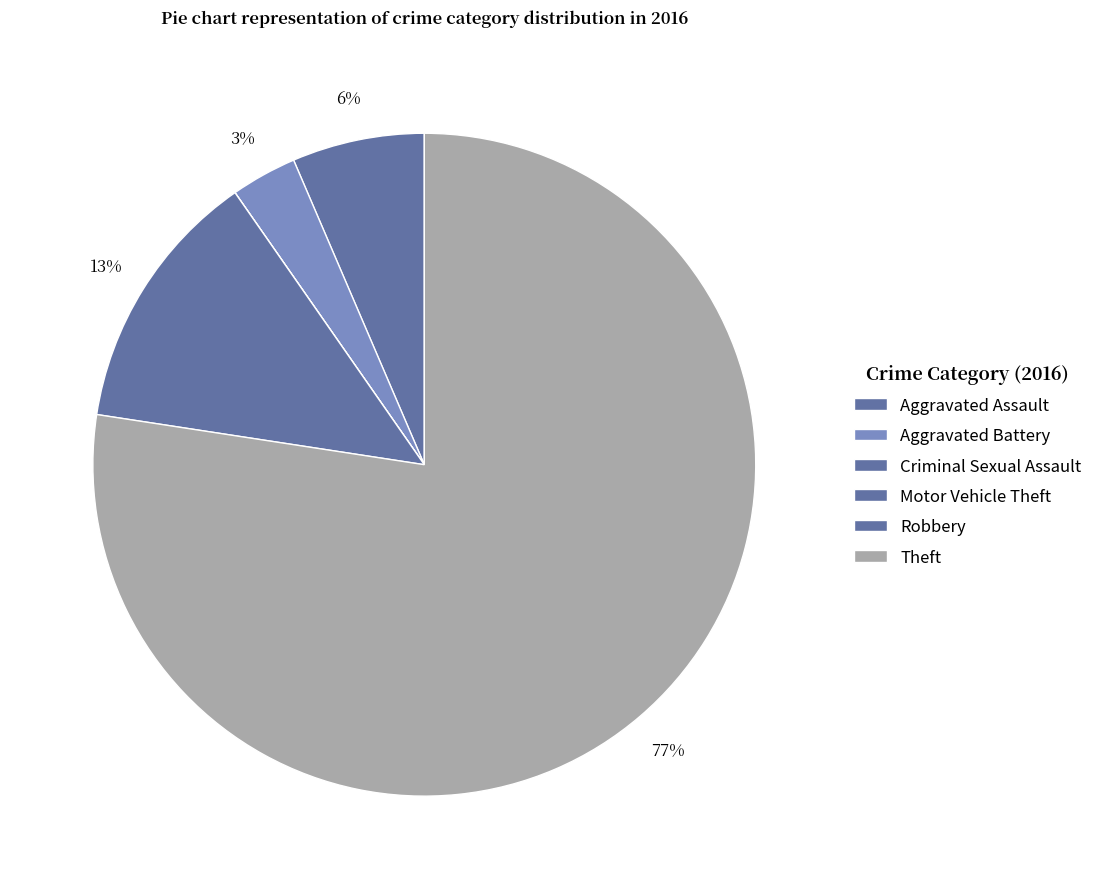

To the nearest percent, what portion does Theft represent?

77%